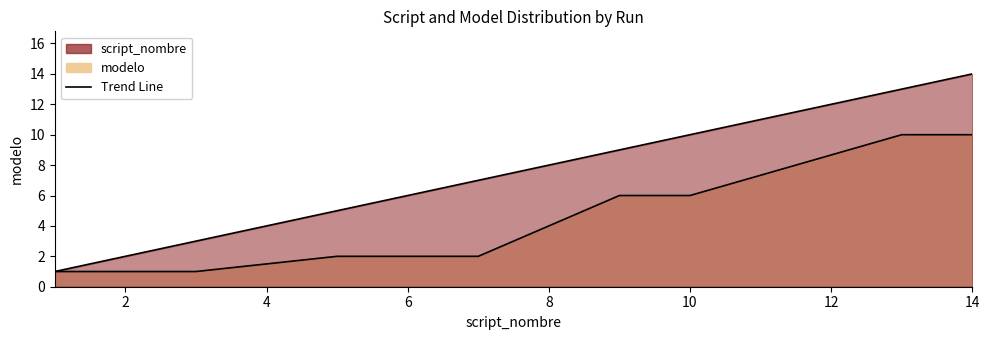

Where is modelo nearest to the value 5?

9